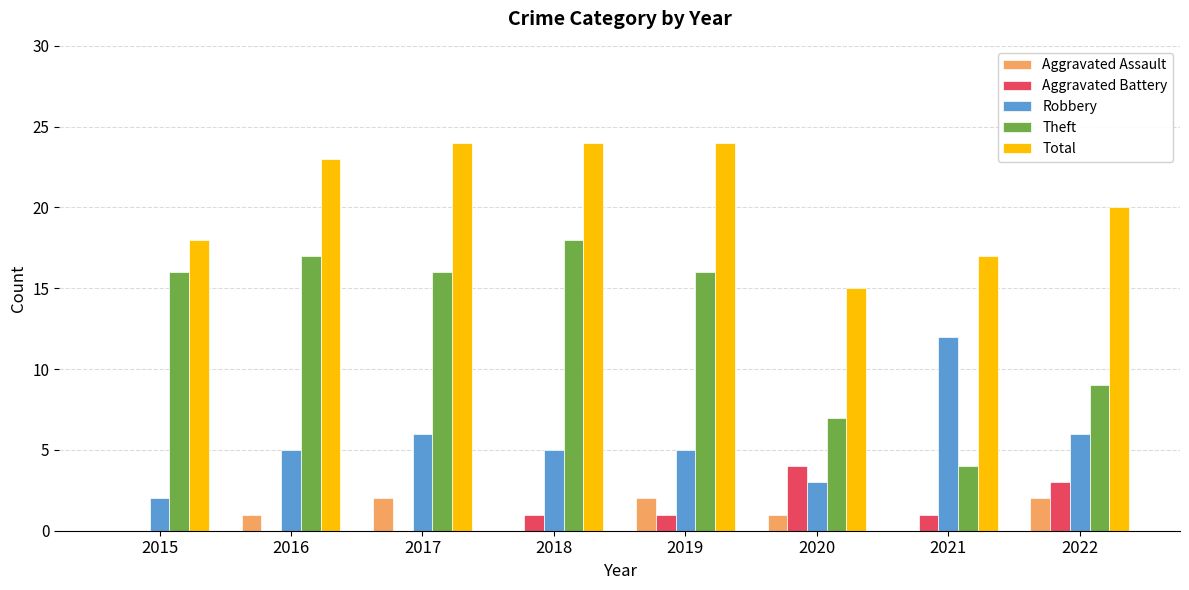

What value does the Aggravated Assault series have at 2020?

1